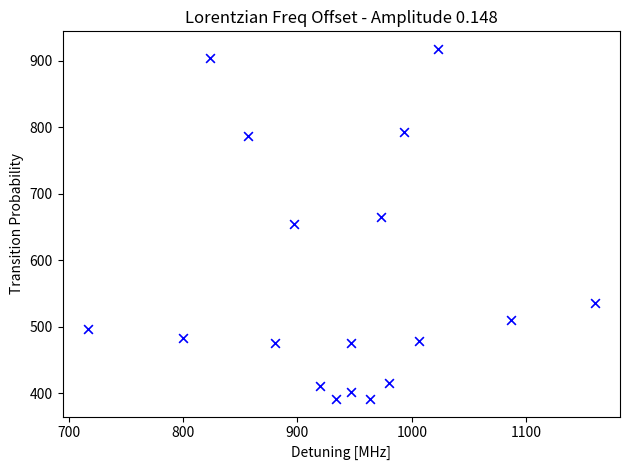

What is the range of Y values (max minus min)?

526.5